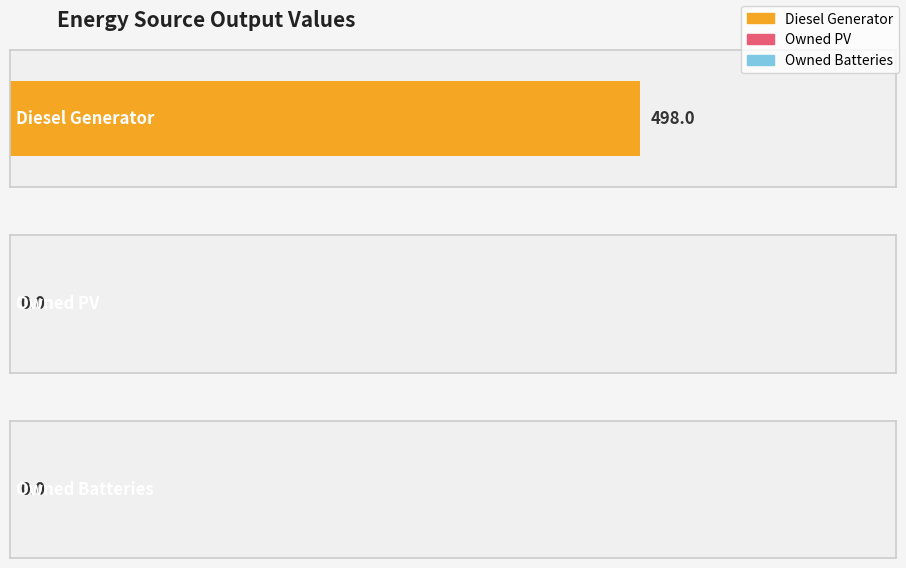

What are all the series names shown in the legend?

Diesel Generator, Owned PV, Owned Batteries